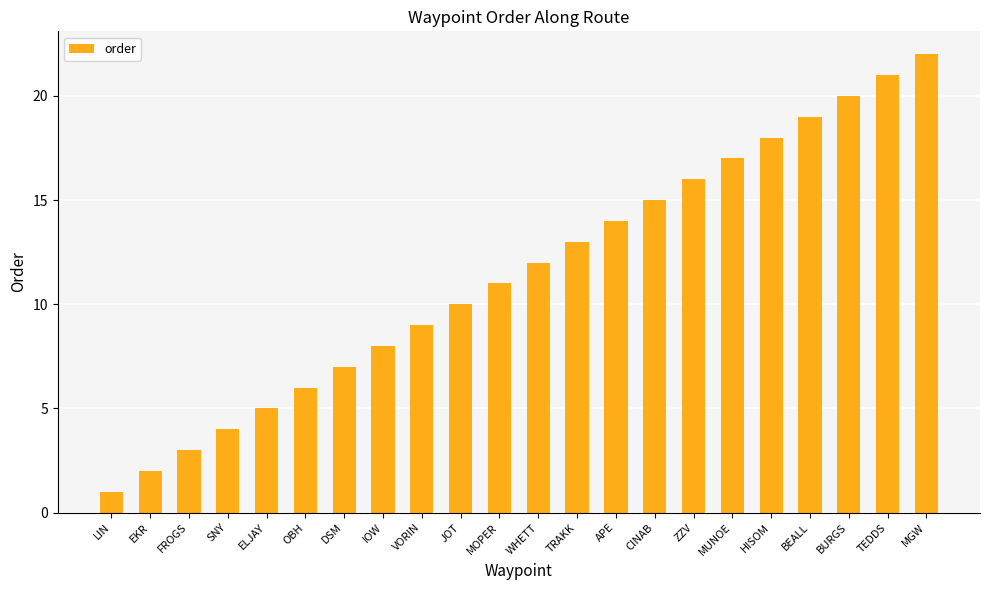

Reading left to right, list all the values displayed in this chart.

LIN=1	EKR=2	FROGS=3	SNY=4	ELJAY=5	OBH=6	DSM=7	IOW=8	VORIN=9	JOT=10	MOPER=11	WHETT=12	TRAKK=13	APE=14	CINAB=15	ZZV=16	MUNOE=17	HISOM=18	BEALL=19	BURGS=20	TEDDS=21	MGW=22